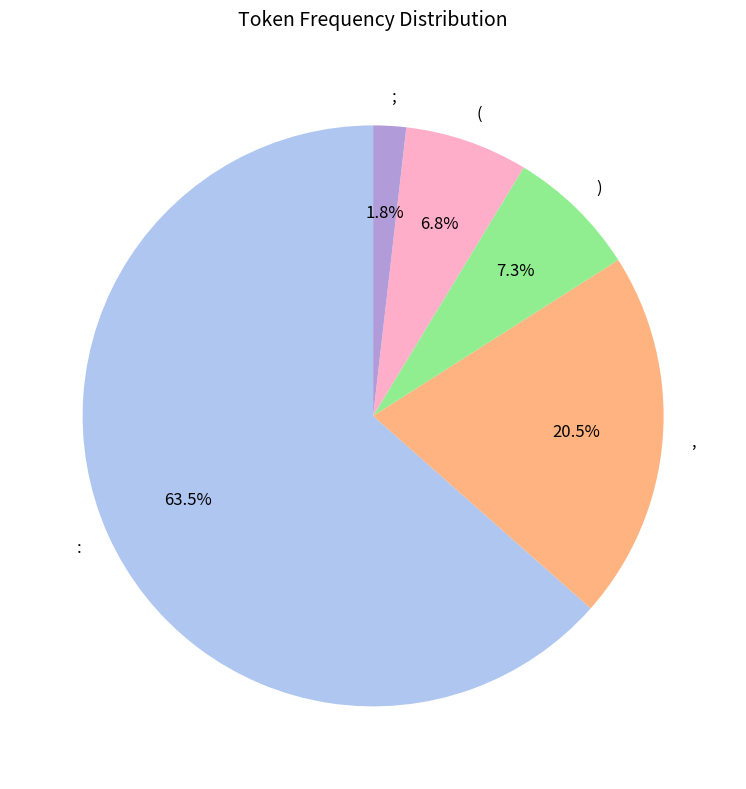

Which slice is the largest?

: